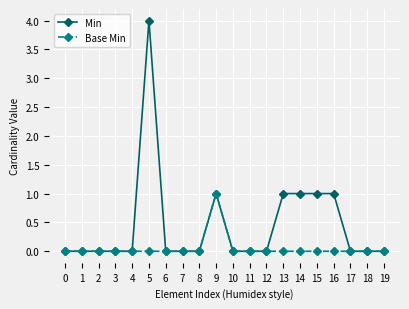

Rank the series by their average value, from highest to lowest.

Min, Base Min